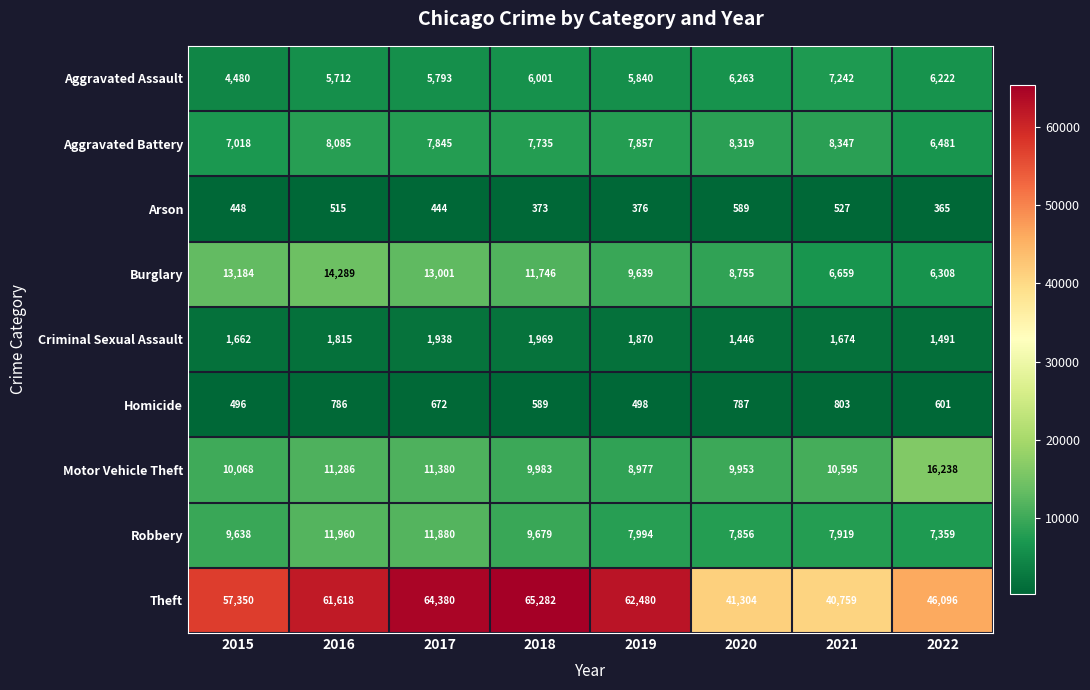

At how many categories does at least one series exceed 5309?

8